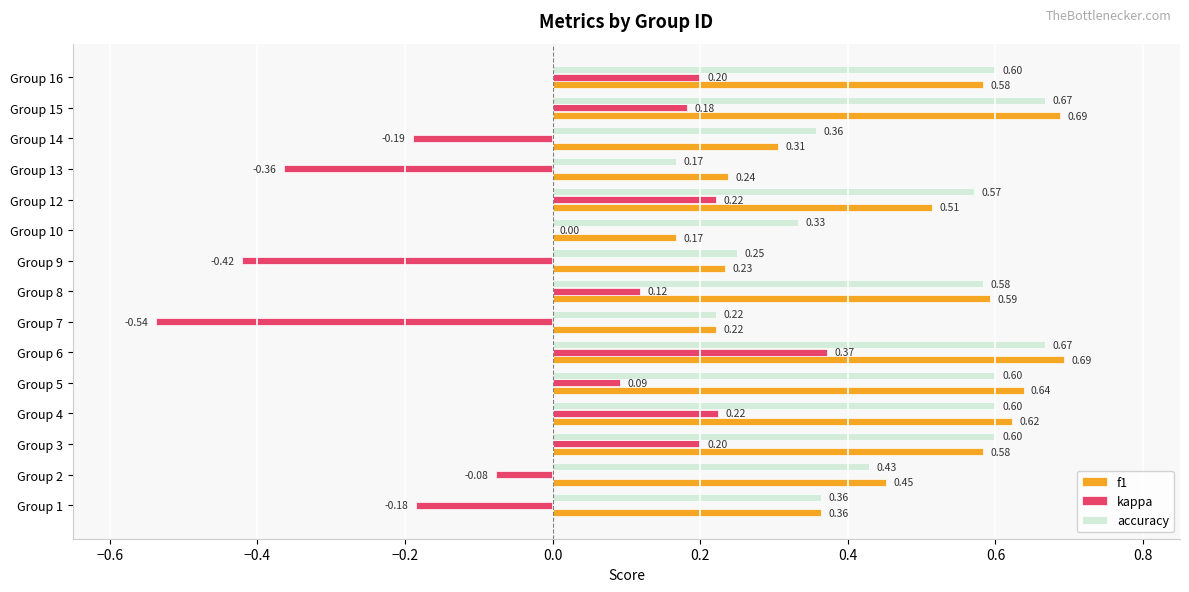

Which series has the largest total across all categories?

accuracy